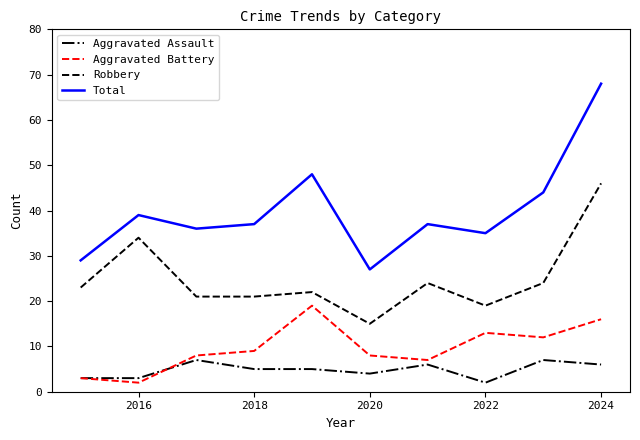

Which series has the widest spread of values?

Total